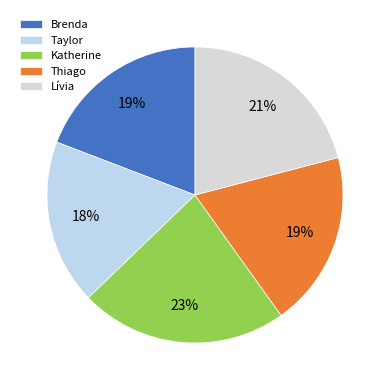

Is there a majority slice in this chart?

No